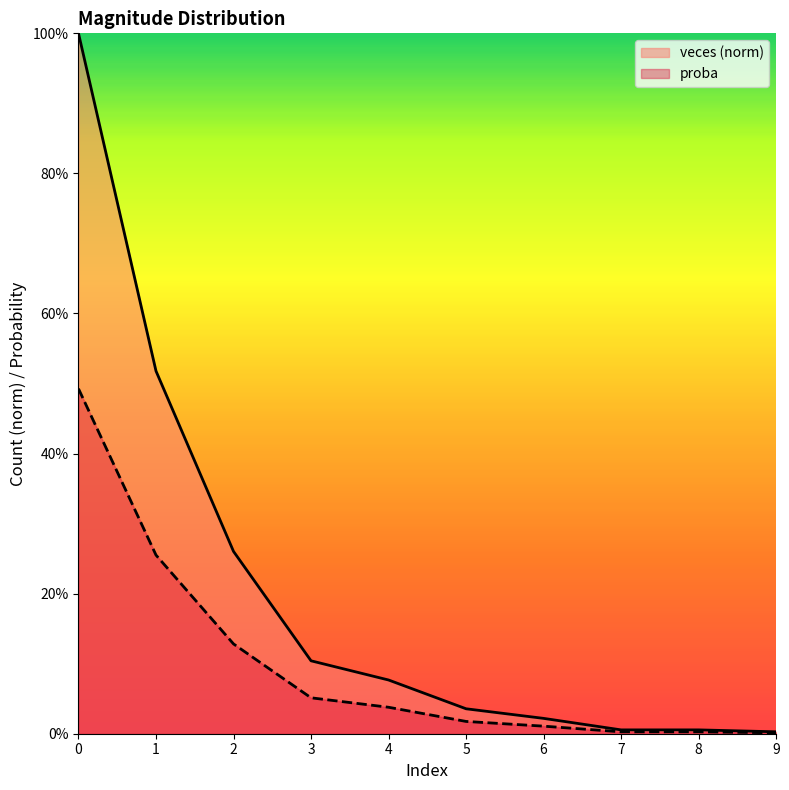

Between 7 and 4, which is larger?

4